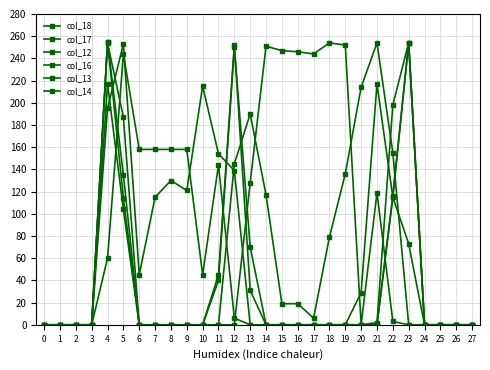

At which category is the sum across all series the highest?

4